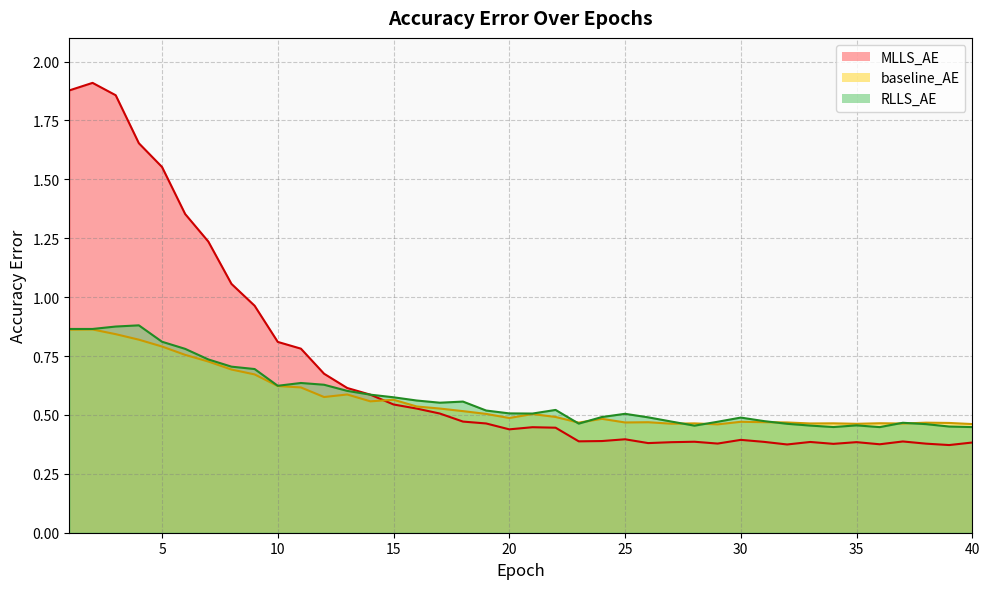

At which label is RLLS_AE closest to 0?

36